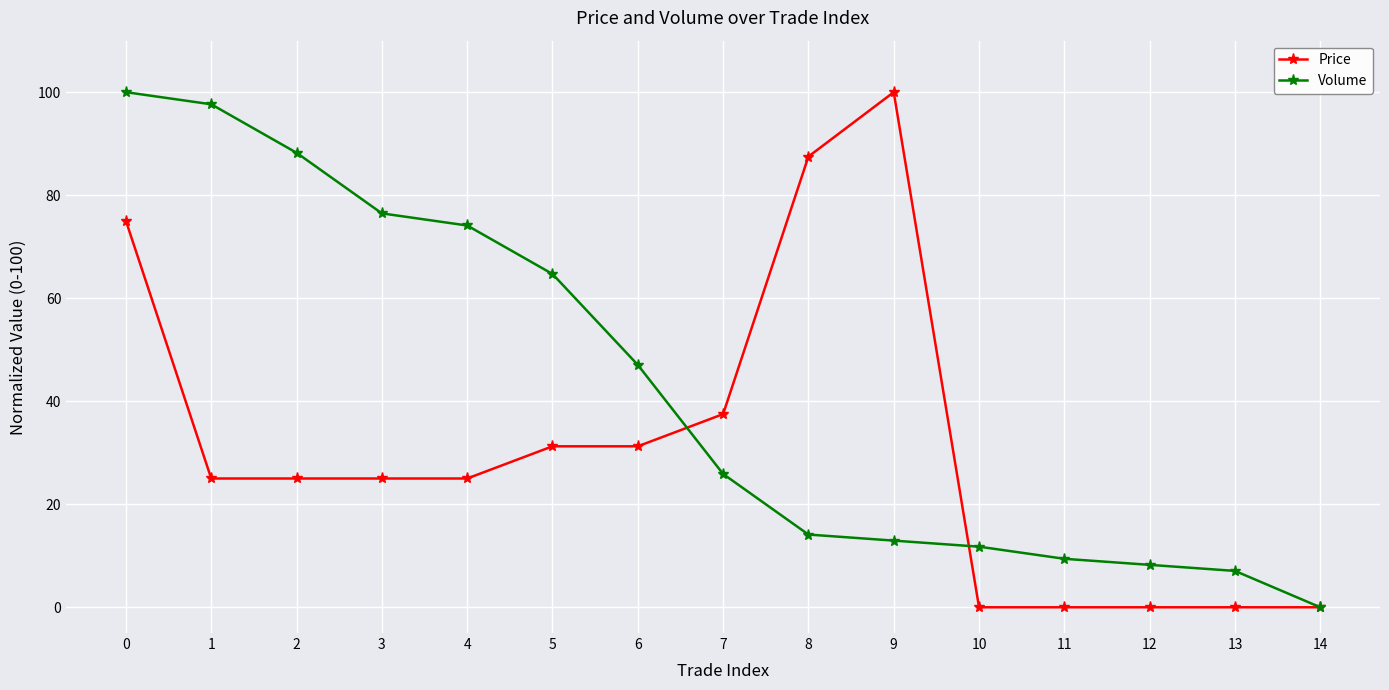

True or false: Volume has more than 2 points higher than both neighbors.

False